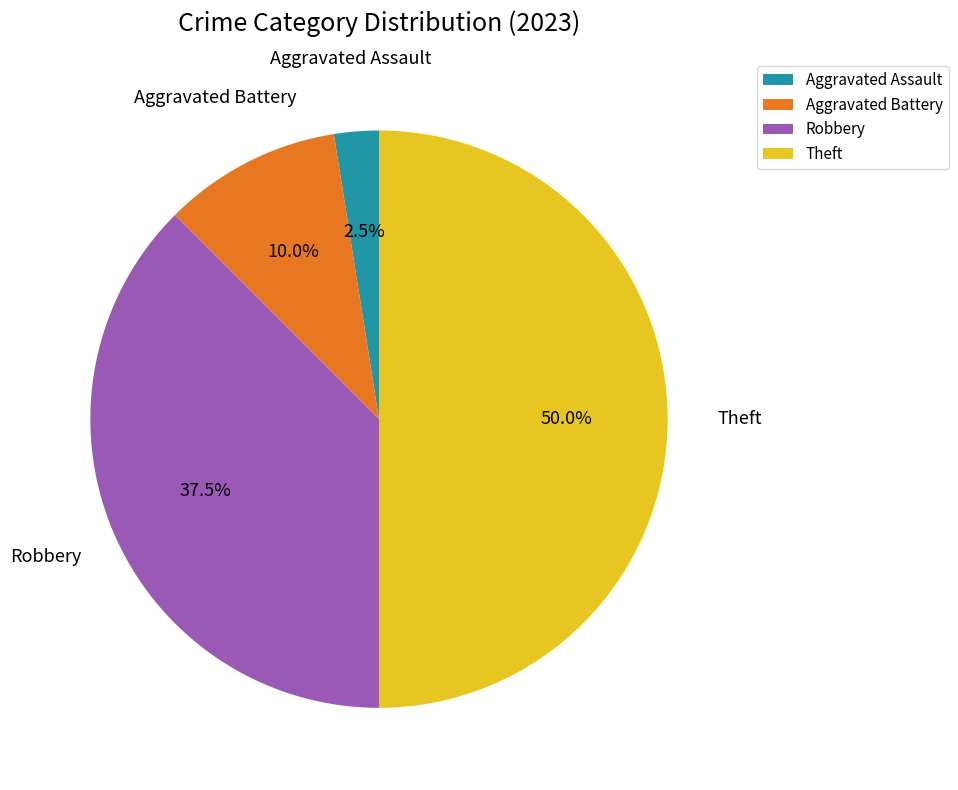

Which category has the smallest portion of the pie?

Aggravated Assault